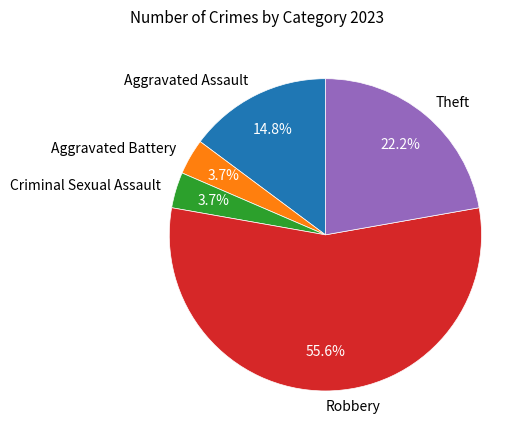

Approximately how many times larger is the value at Criminal Sexual Assault compared to Robbery?

0.1